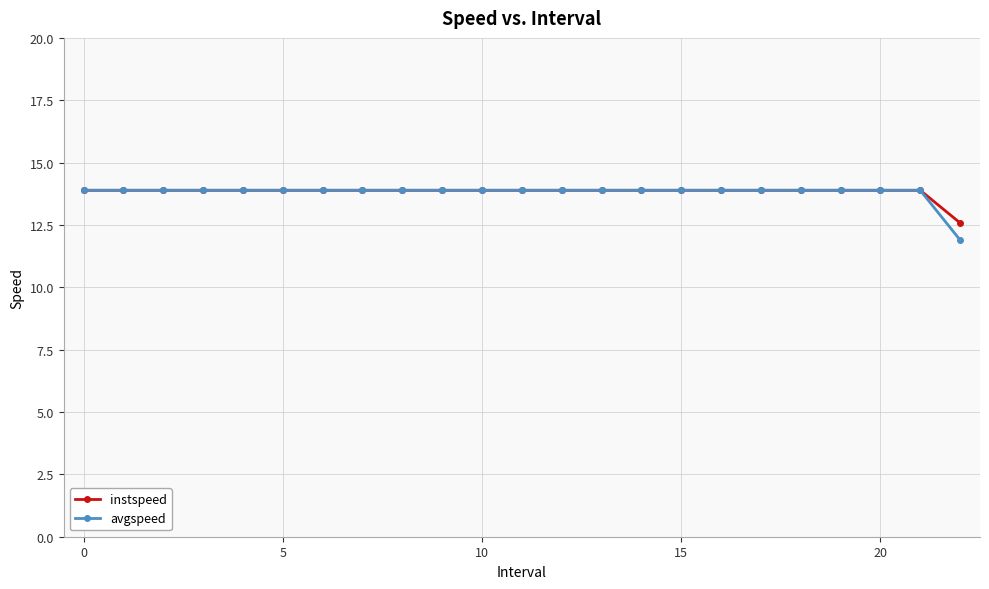

What is the value of the instspeed point at the 16th from the left?

13.9